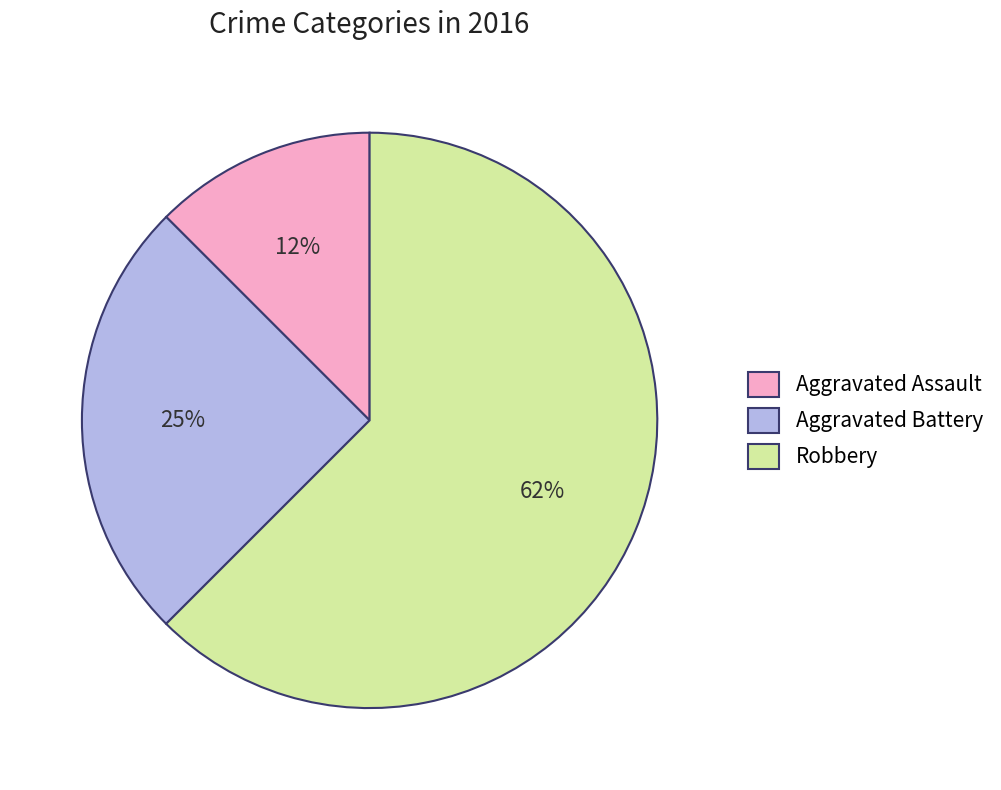

Do Aggravated Assault and Aggravated Battery together represent more than half of the pie?

No